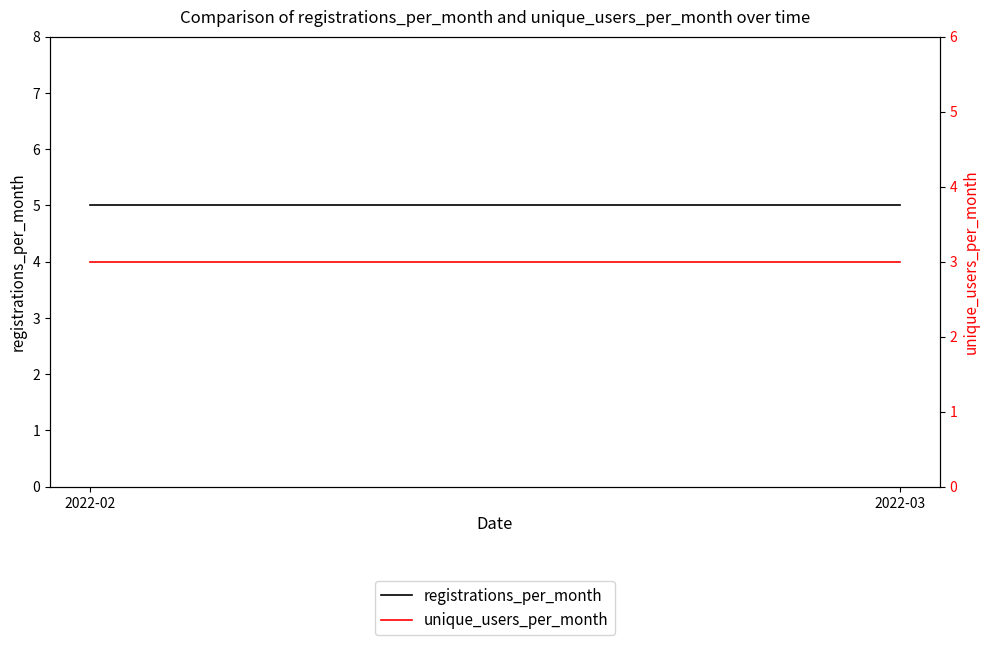

Reading left to right, list all the values displayed in this chart.

registrations_per_month: 2022-02=5	2022-03=5
unique_users_per_month: 2022-02=3	2022-03=3